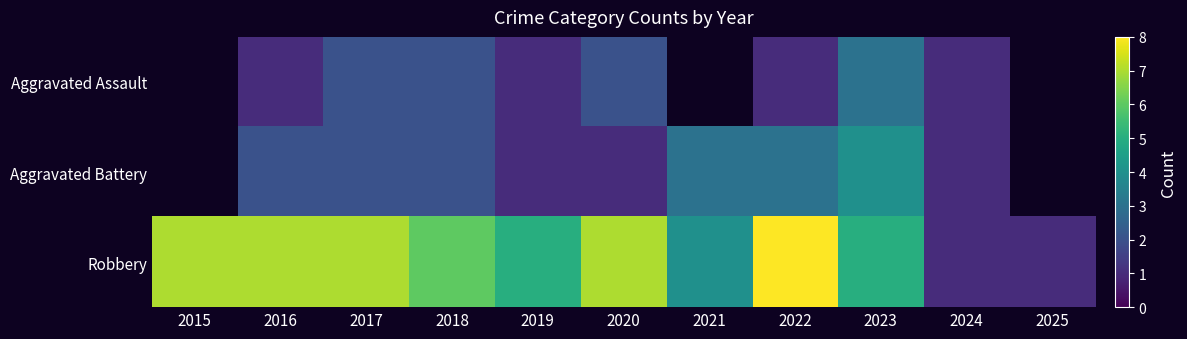

Is the value of Robbery at 2017 greater than the value of Aggravated Assault at 2018?

Yes